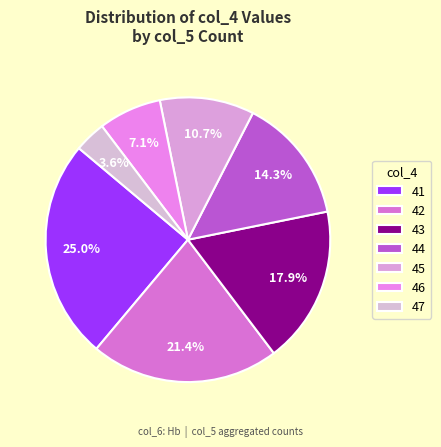

Combined, what portion of the pie is 42 and 43?

39.3%